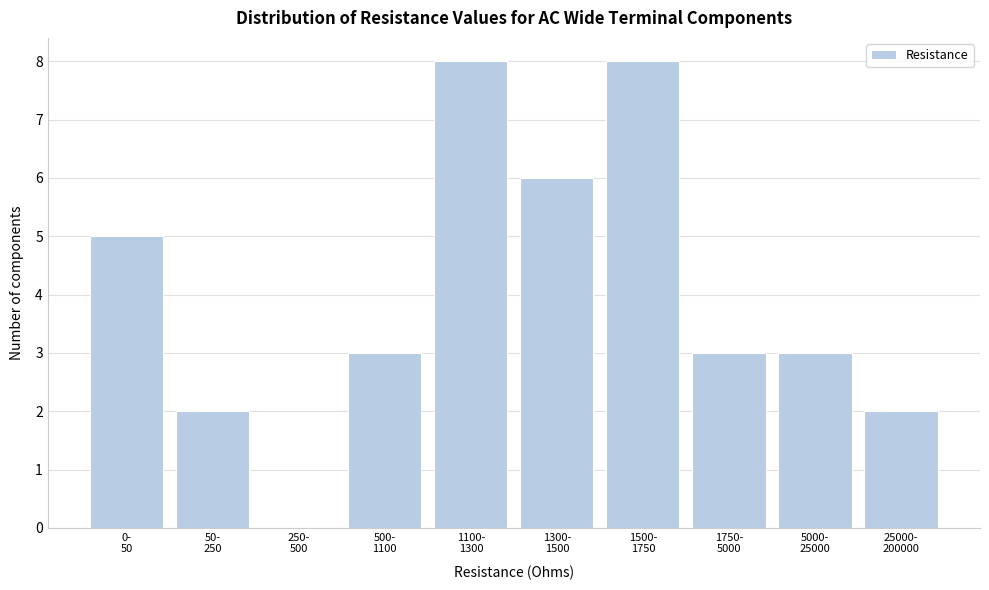

What is the sum of all values?

40